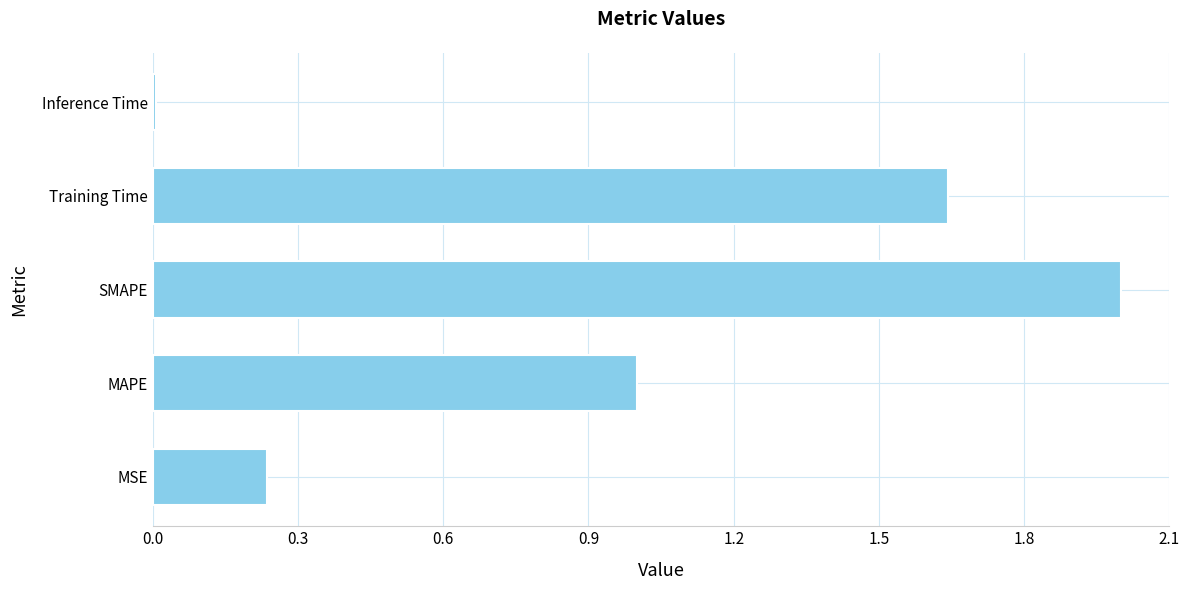

Is it true that the value at SMAPE is 2.0?

True